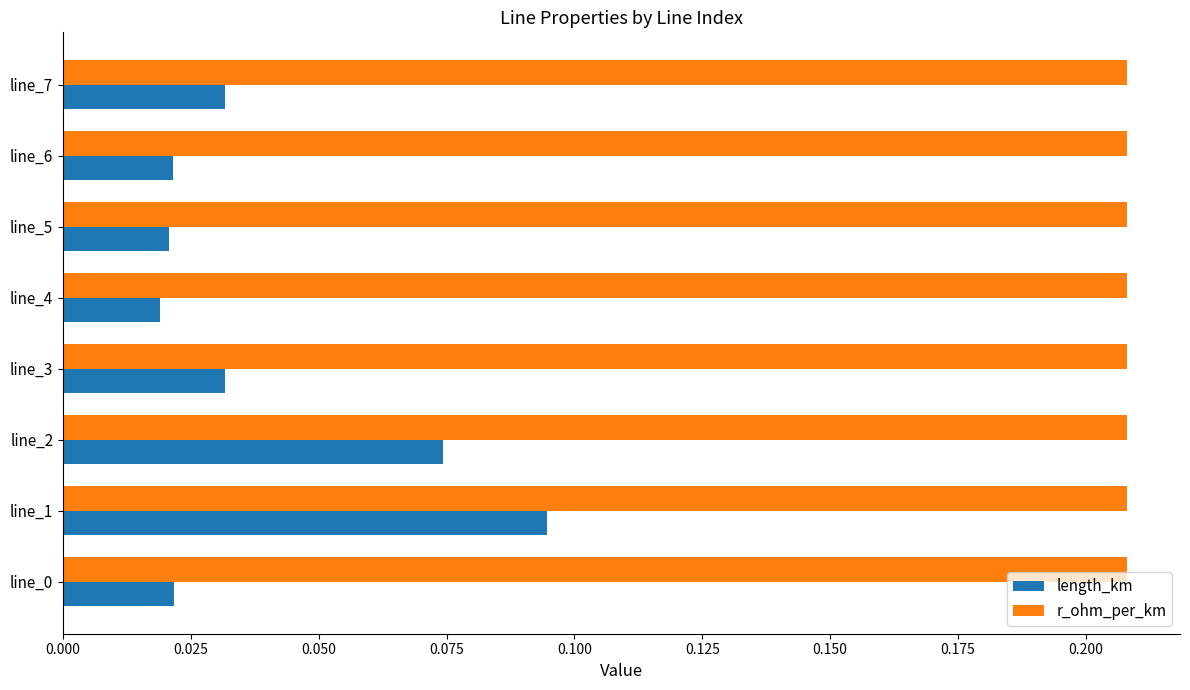

At how many categories does at least one series exceed 0?

8